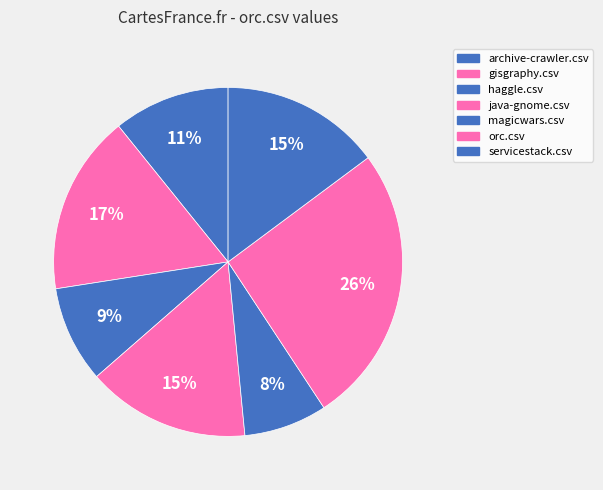

Count the number of slices in the pie.

7